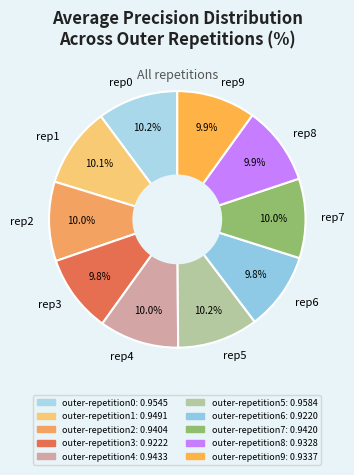

Does rep0 account for over 50% of the chart?

No